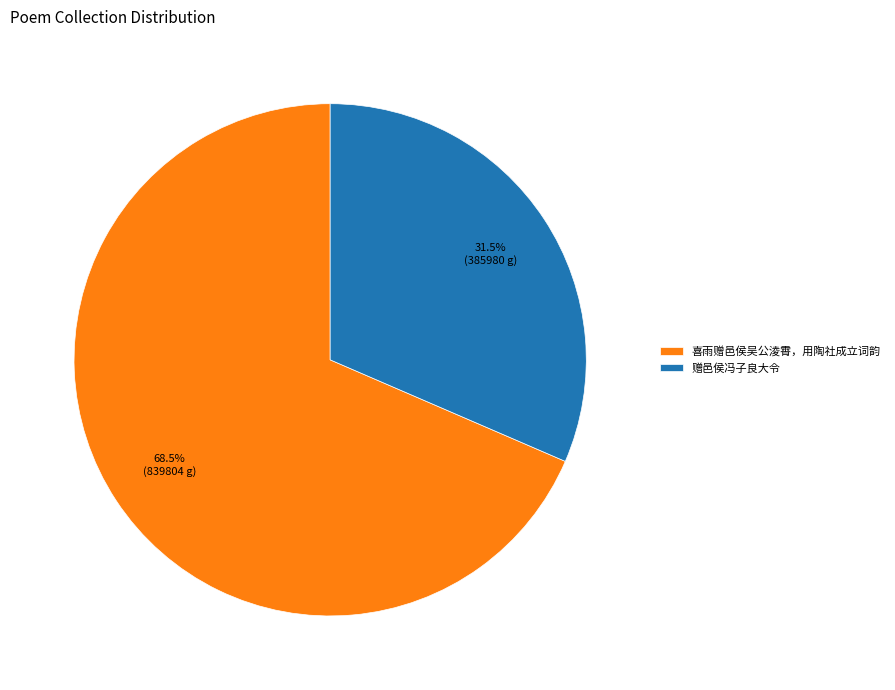

Rank the categories by value from highest to lowest.

喜雨赠邑侯吴公淩霄，用陶社成立词韵, 赠邑侯冯子良大令